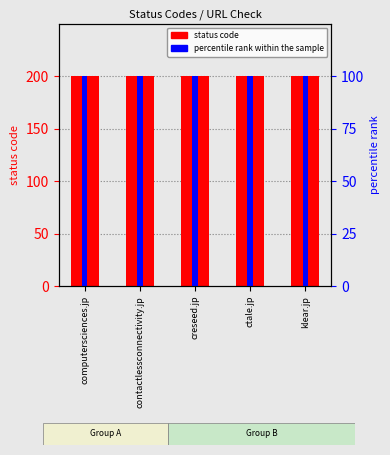

The value of percentile rank within the sample at ctale.jp is 26. True or false?

False